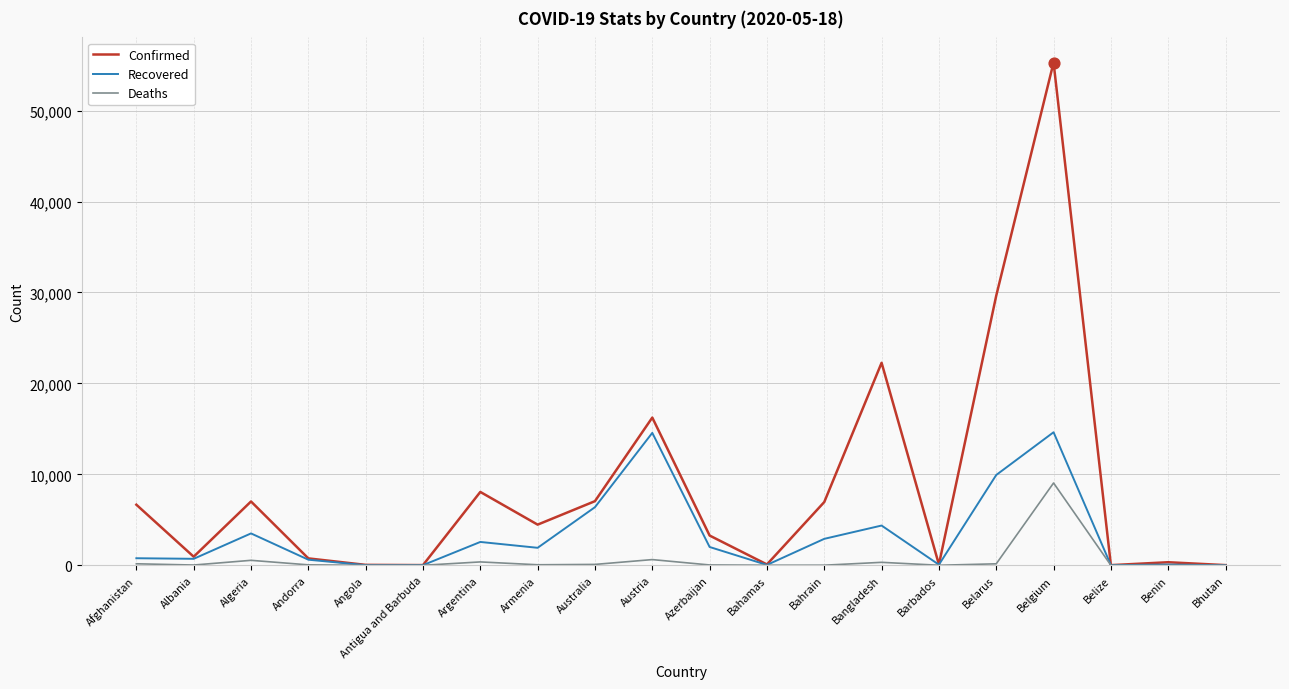

Which series has the widest spread of values?

Confirmed